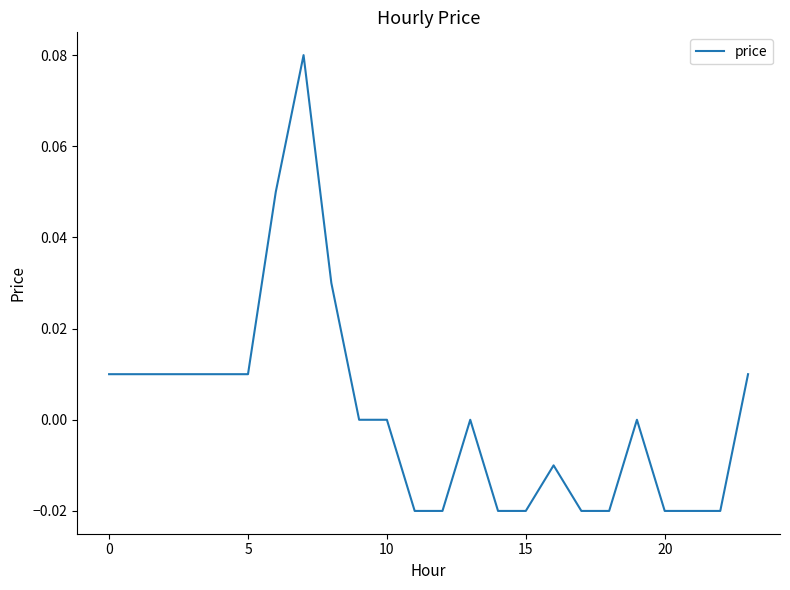

How many lines are shown in the chart?

1